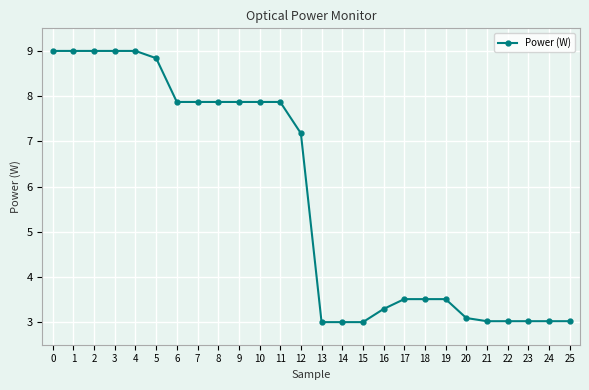

What is the approximate value at 2?

9.0